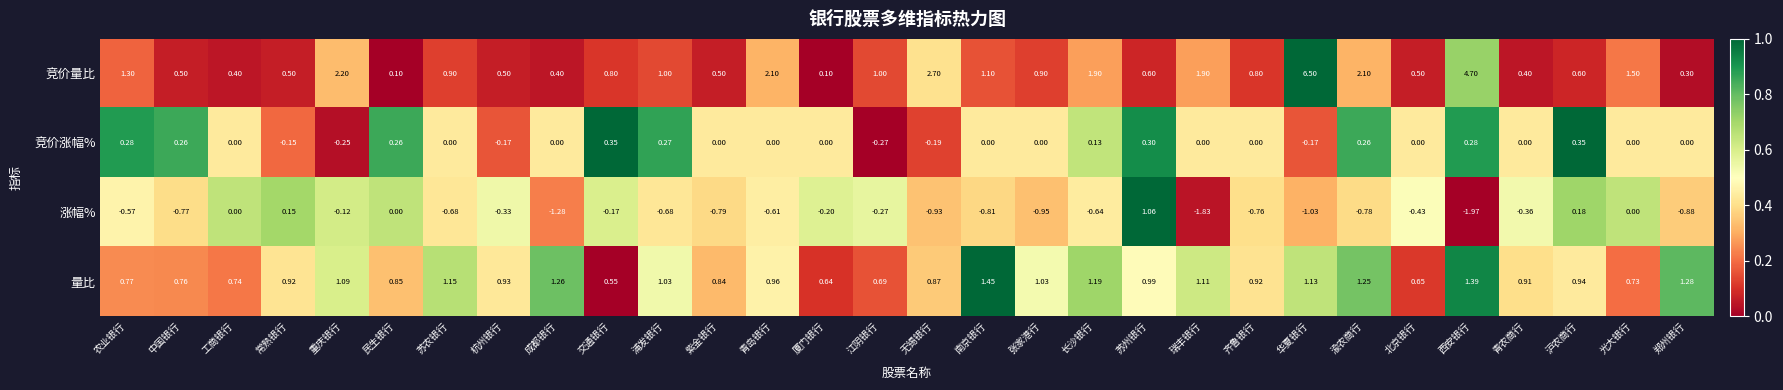

Which label corresponds to the smallest value in the chart?

西安银行